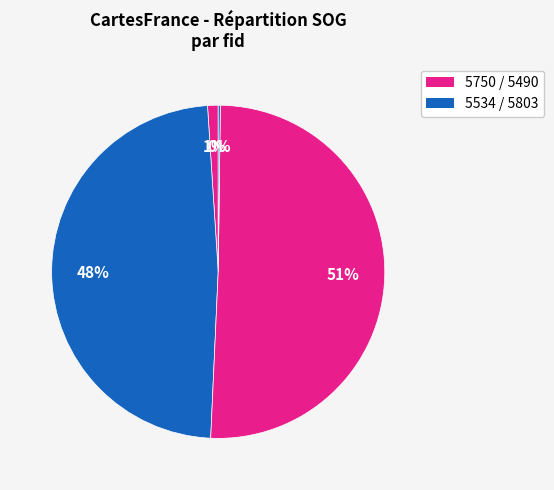

Count the number of slices in the pie.

4